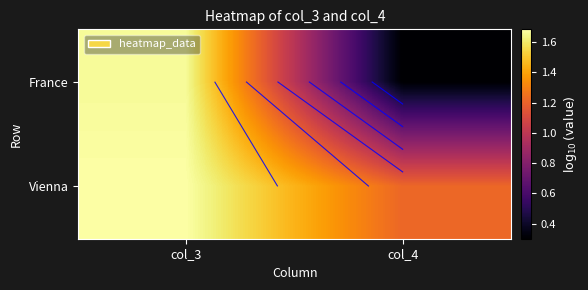

At which category does the chart reach its peak across all series?

col_3